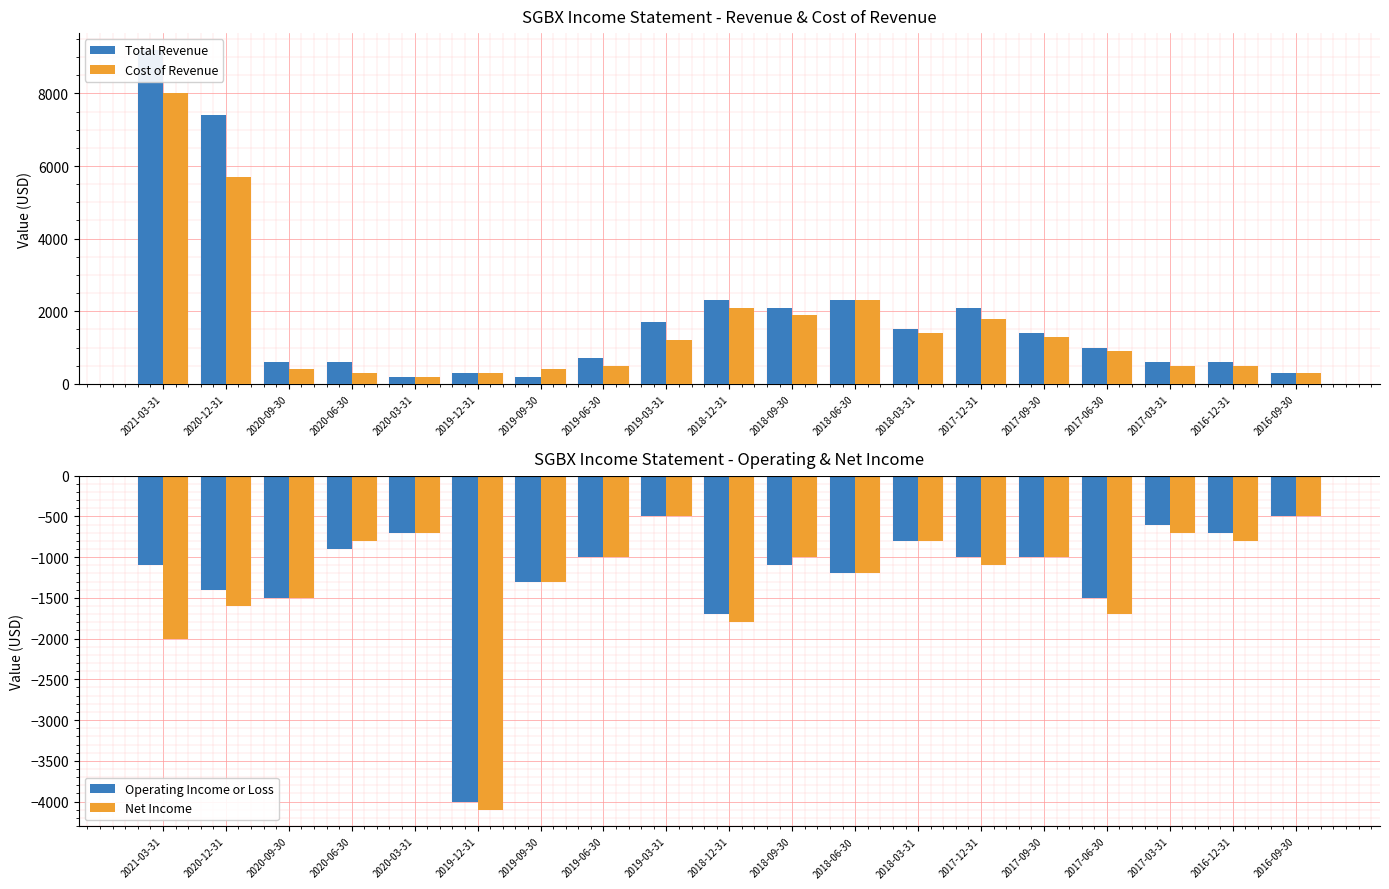

List the series in order of their peak value, lowest first.

Operating Income or Loss, Net Income, Cost of Revenue, Total Revenue